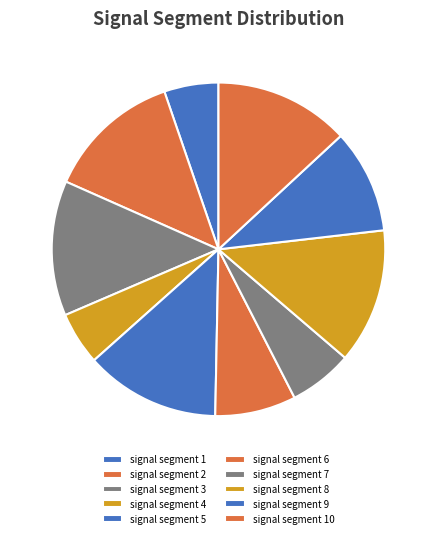

How many segments does this pie chart have?

10